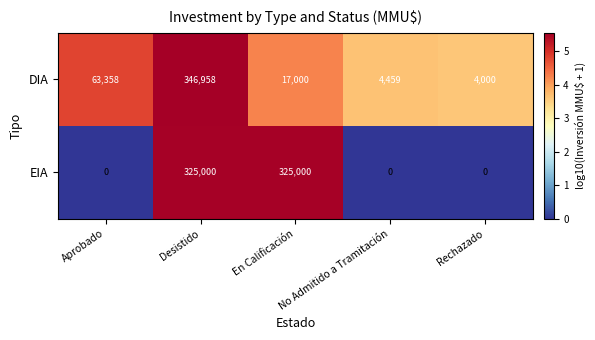

Which category has the lowest value in the DIA series?

Rechazado